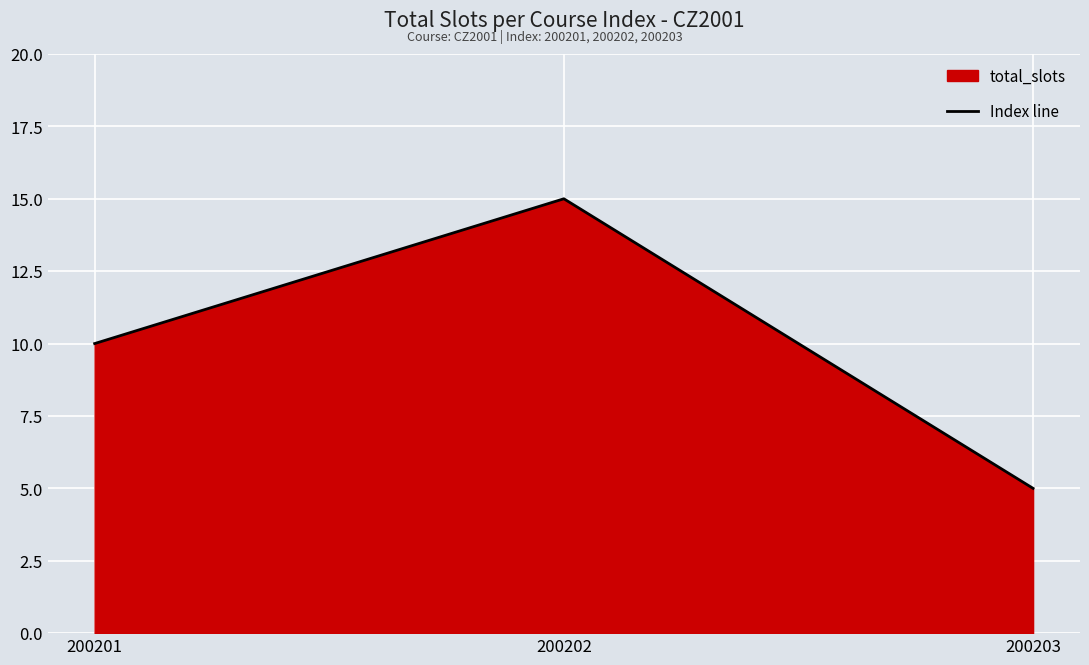

List the labels in order of value, largest first.

200202, 200201, 200203